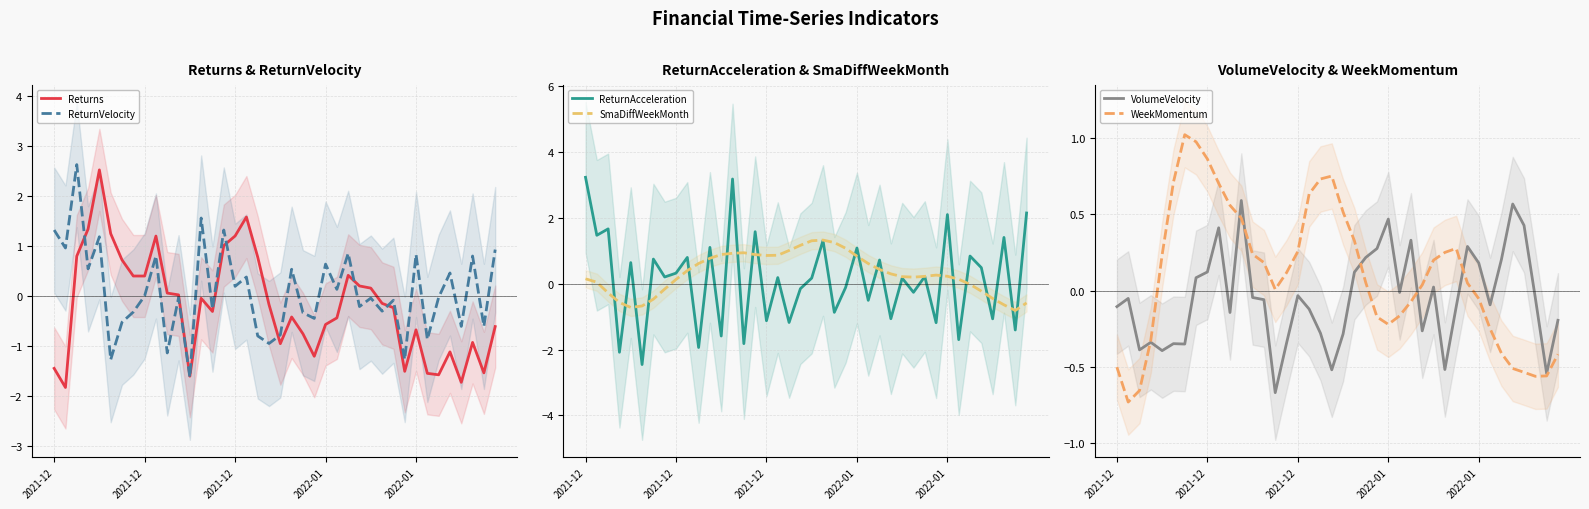

Is it true that ReturnVelocity equals 2.6 at 2021-12?

True